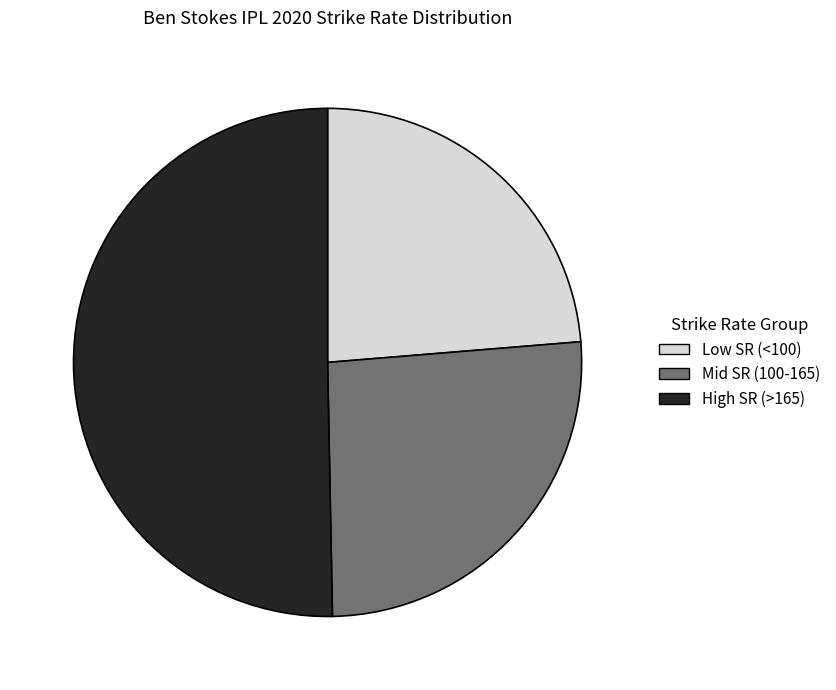

How many segments does this pie chart have?

3